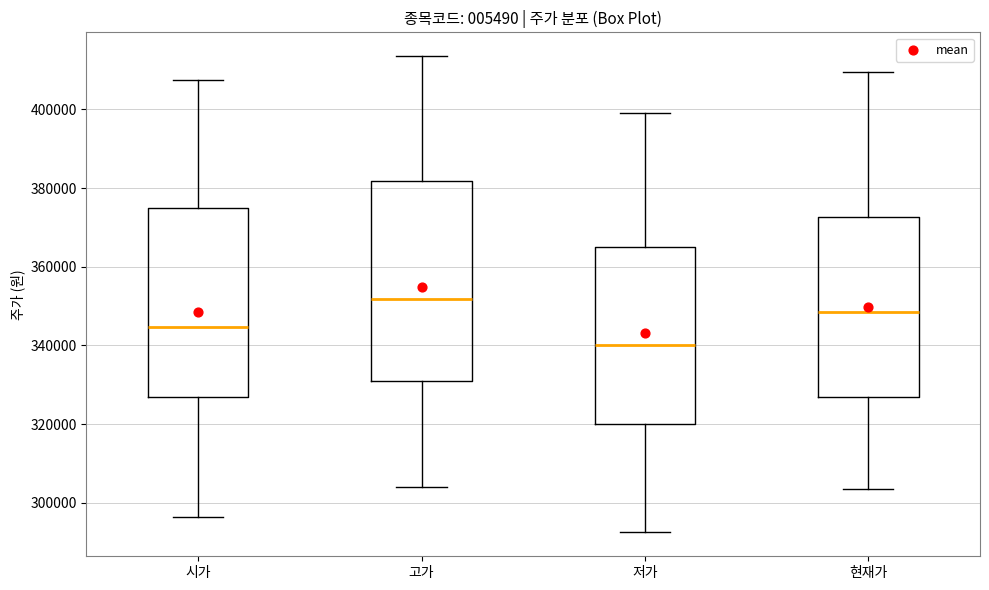

Reading left to right, read every box against the y-axis: the position of its median line, the range the box covers, and the ends of its whiskers. The values are not printed on the chart, so give them approximately, as read against the axis.

시가: median 344000, box 326000 to 374000, whiskers 296000 to 408000
고가: median 352000, box 332000 to 382000, whiskers 304000 to 414000
저가: median 340000, box 320000 to 366000, whiskers 292000 to 400000
현재가: median 348000, box 328000 to 372000, whiskers 304000 to 410000